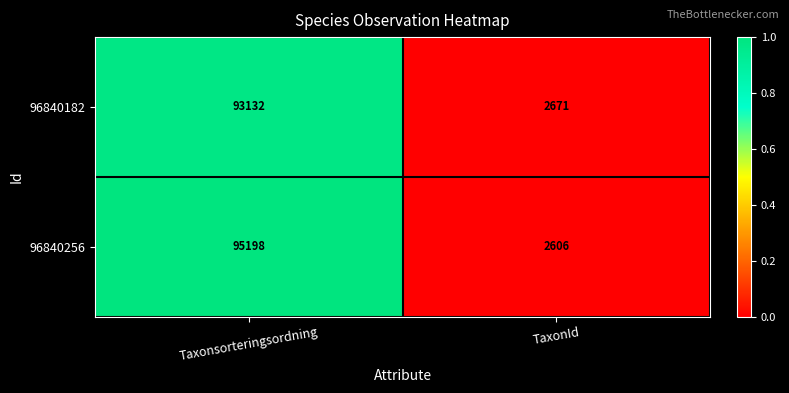

Which series has the largest total across all categories?

96840256